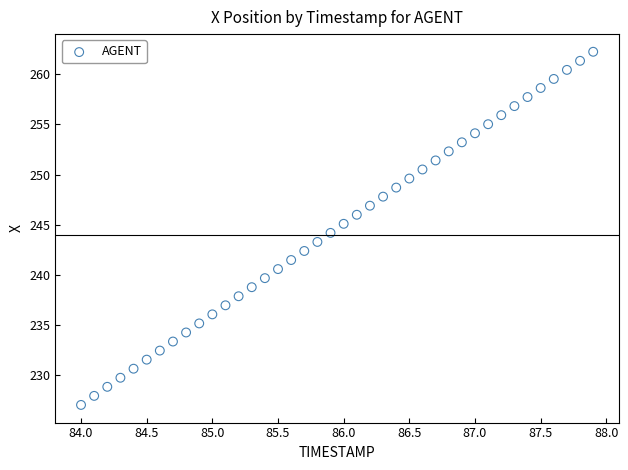

What is the range of X values (max minus min)?

3.9